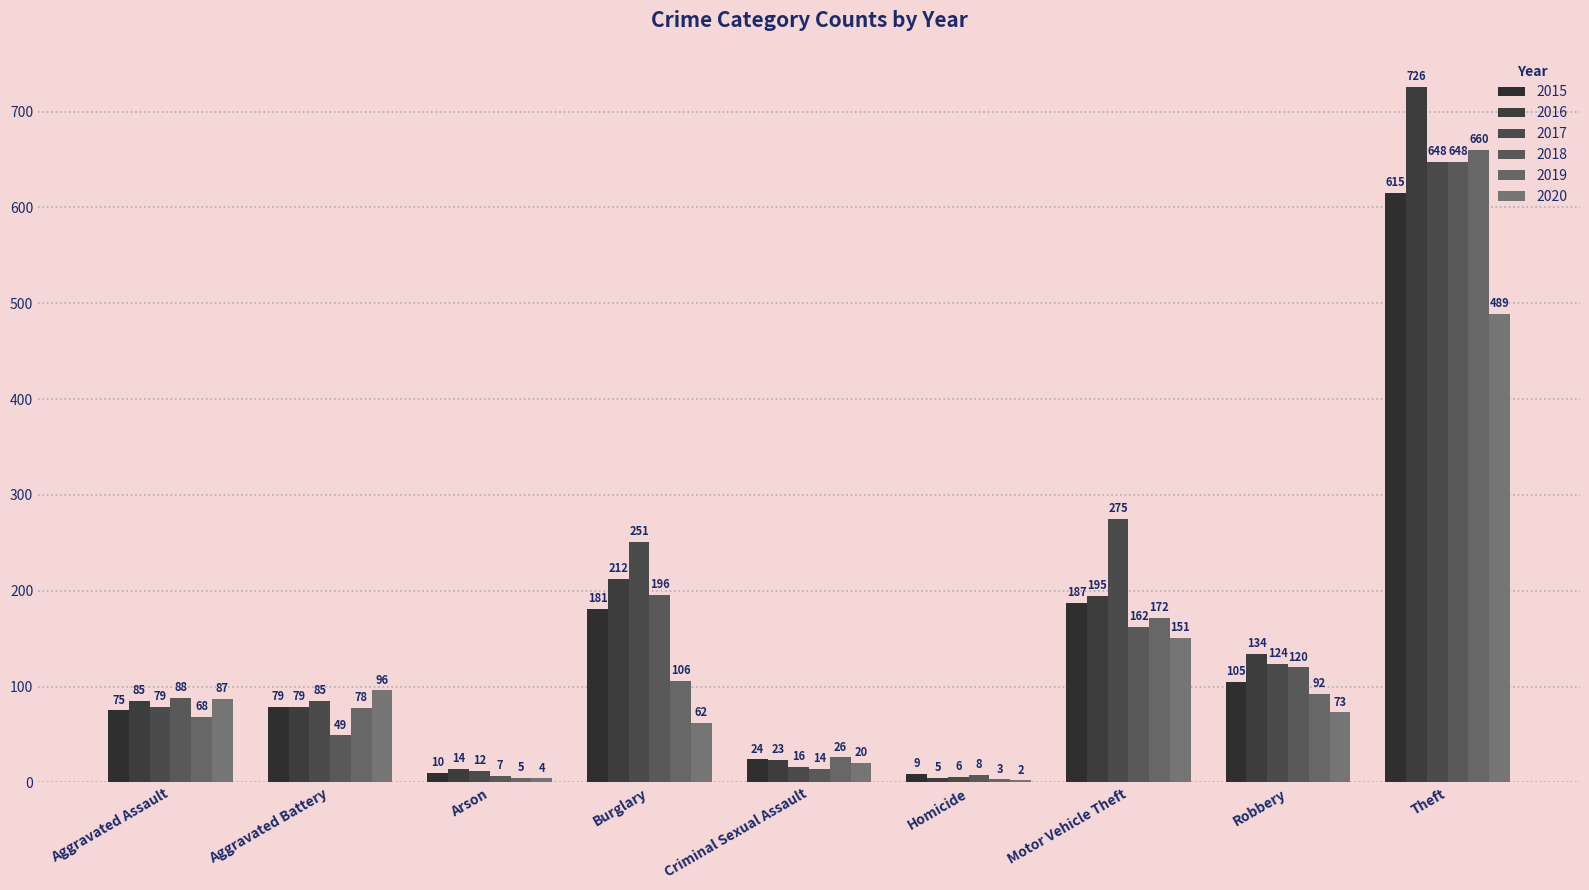

What is the label of the 1st bar from the left?

Aggravated Assault